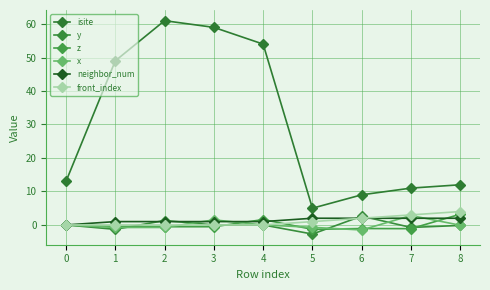

Count the number of categories in the chart.

9